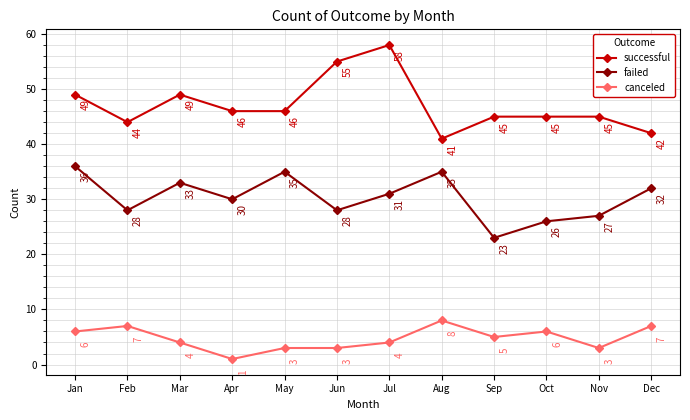

How many data points in failed are less than 31?

6